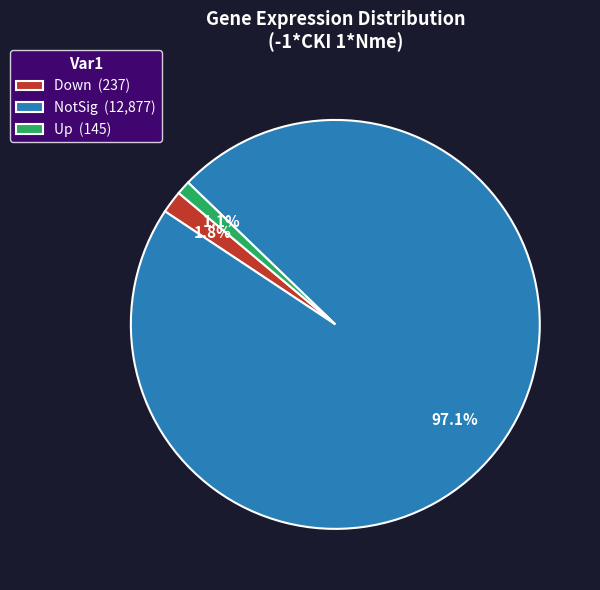

What percentage is NOT represented by NotSig?

2.9%